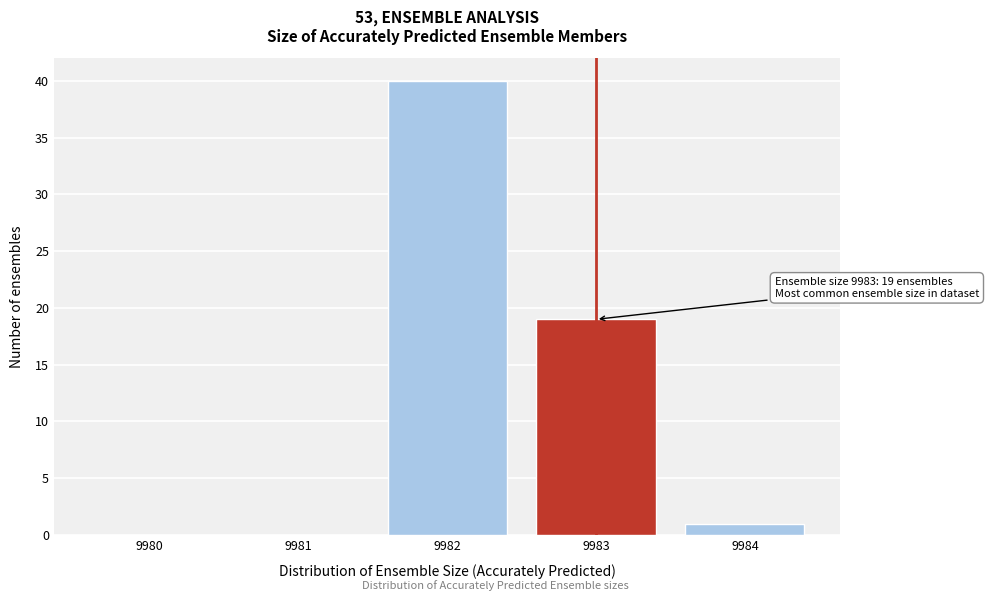

Reading right to left, extract all data points from this chart.

9984=1	9983=19	9982=40	9981=0	9980=0